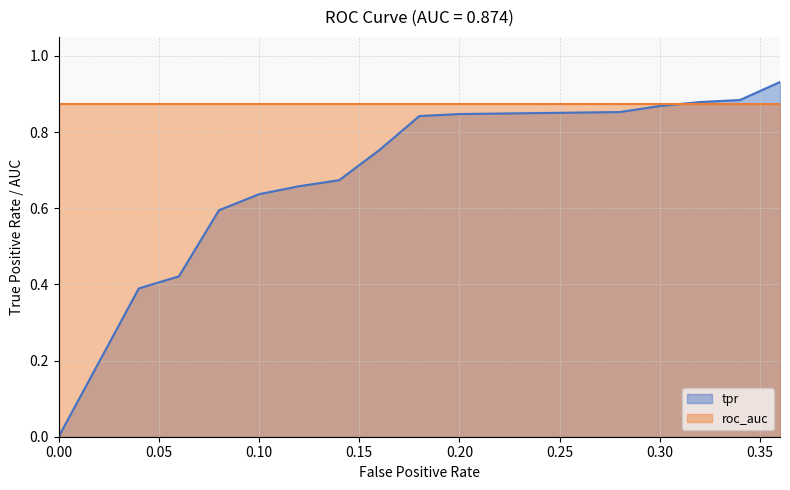

Does the chart display data point markers on the line(s)?

No